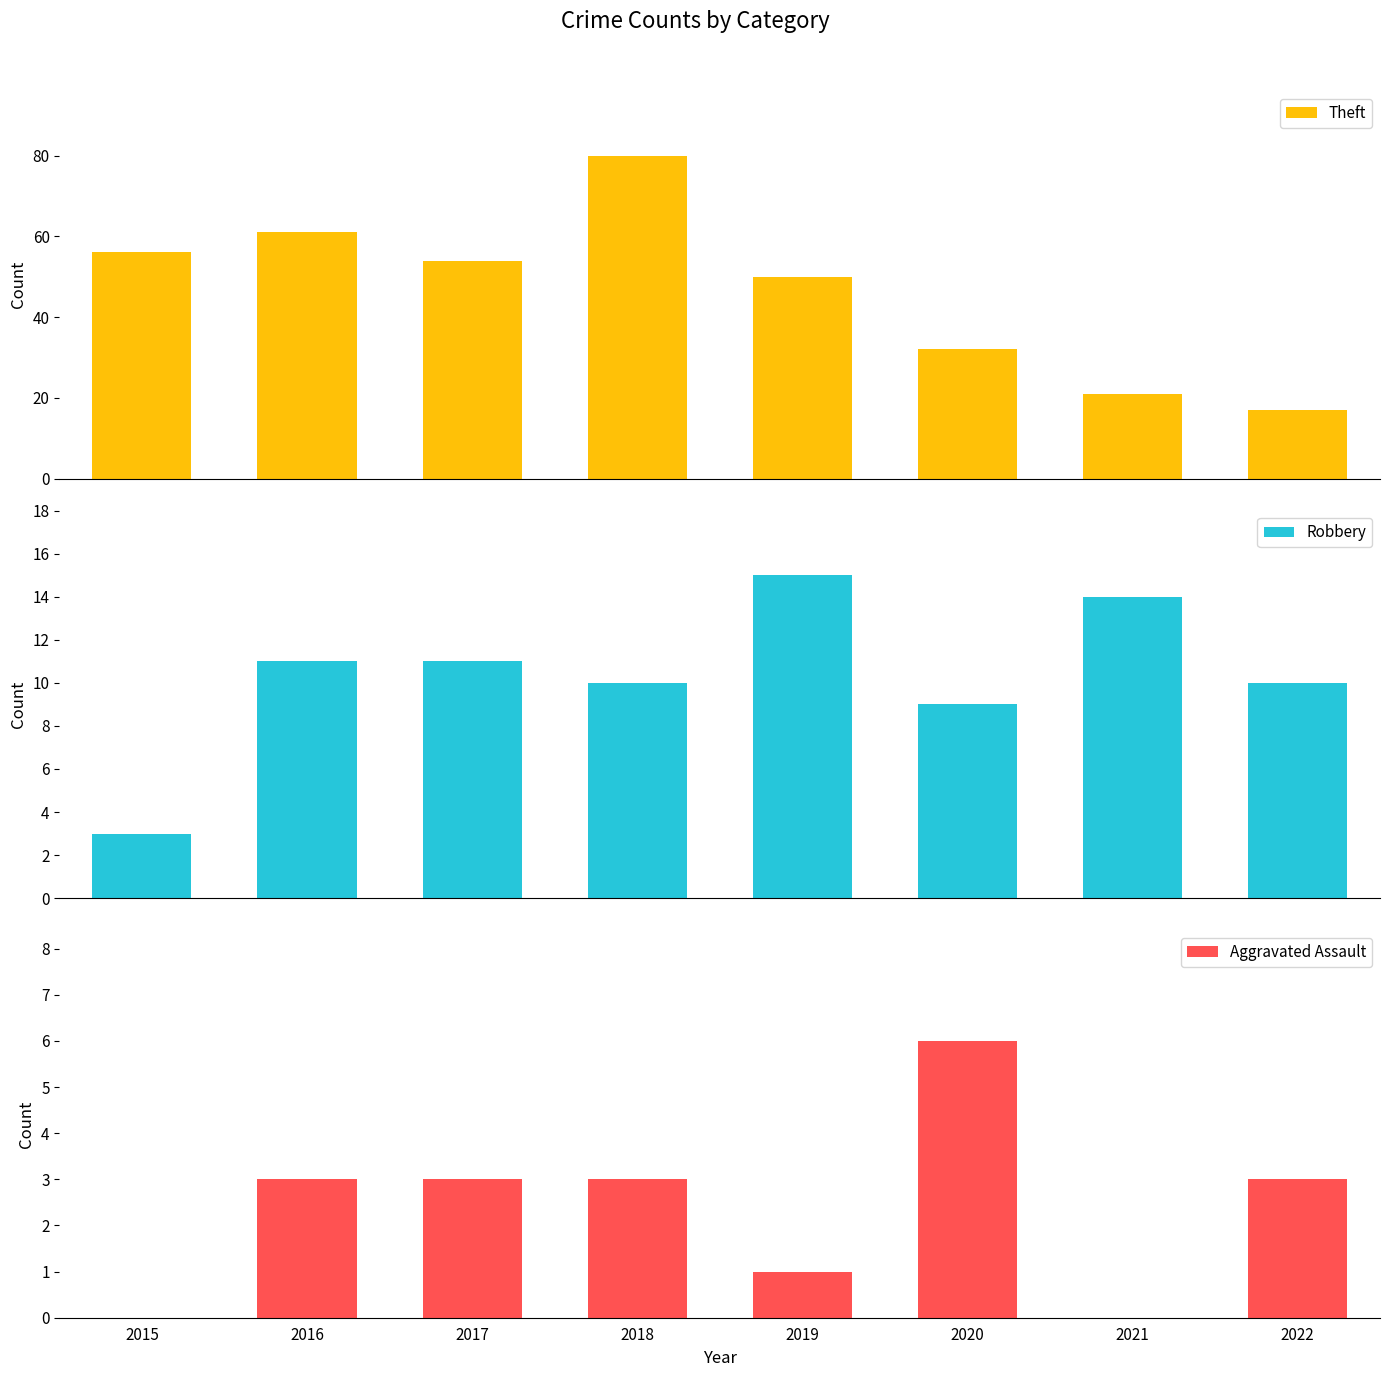

The Robbery series shows 3 at 2015. True or false?

True